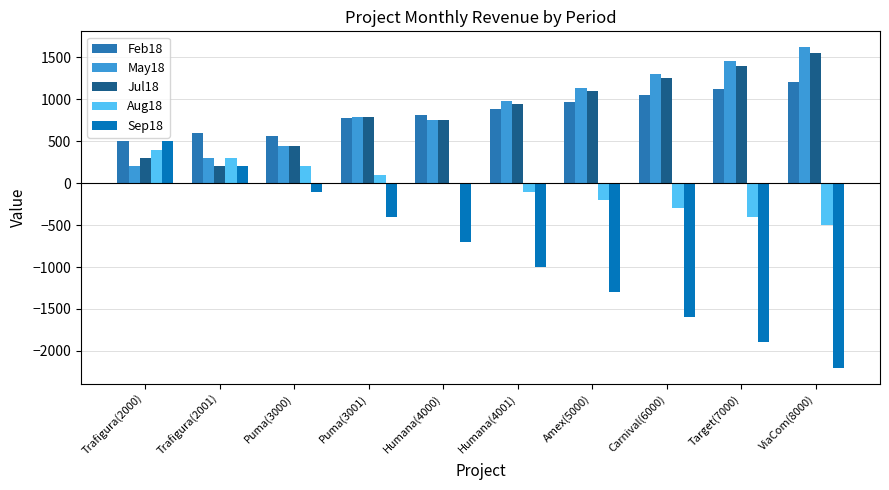

What is the total value across all series at Humana(4001)?

1717.5